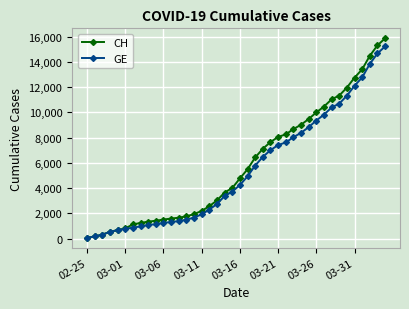

What is the highest value of the CH series?

15875